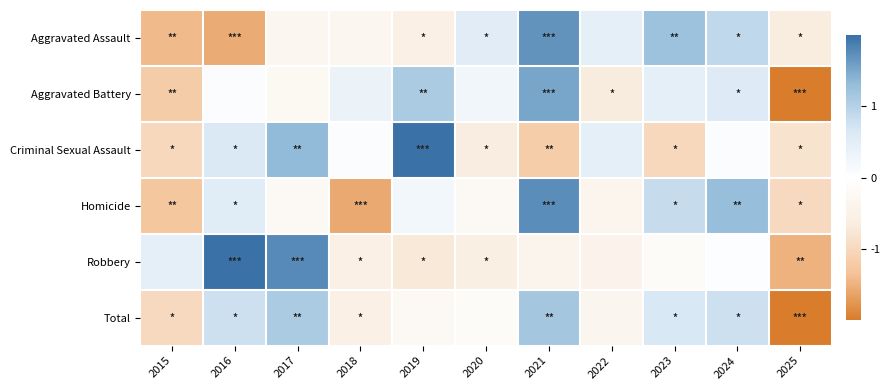

Reading left to right, what are all the values shown in this chart?

Aggravated Assault: 2015=-1.4	2016=-1.6	2017=-0.3	2018=-0.3	2019=-0.5	2020=0.5	2021=1.7	2022=0.4	2023=1.2	2024=0.9	2025=-0.7
Aggravated Battery: 2015=-1.2	2016=0.1	2017=-0.3	2018=0.3	2019=1.1	2020=0.2	2021=1.5	2022=-0.7	2023=0.5	2024=0.6	2025=-2.2
Criminal Sexual Assault: 2015=-1.0	2016=0.6	2017=1.3	2018=0.1	2019=2.1	2020=-0.6	2021=-1.2	2022=0.4	2023=-1.0	2024=0.1	2025=-0.8
Homicide: 2015=-1.3	2016=0.5	2017=-0.2	2018=-1.6	2019=0.2	2020=-0.2	2021=1.7	2022=-0.4	2023=0.8	2024=1.3	2025=-1.0
Robbery: 2015=0.4	2016=2.0	2017=1.8	2018=-0.5	2019=-0.7	2020=-0.6	2021=-0.4	2022=-0.4	2023=-0.1	2024=0.0	2025=-1.5
Total: 2015=-1.0	2016=0.8	2017=1.1	2018=-0.5	2019=-0.2	2020=-0.1	2021=1.2	2022=-0.3	2023=0.7	2024=0.8	2025=-2.3